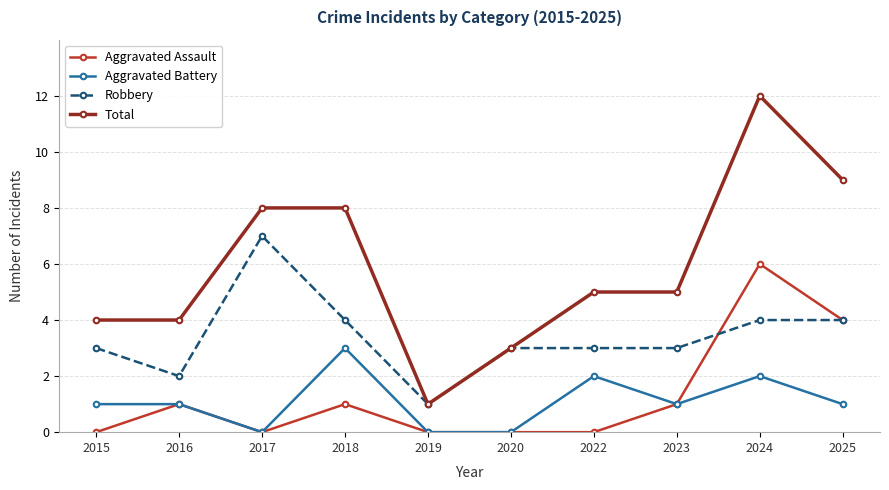

What is the total value across all series at 2020?

6